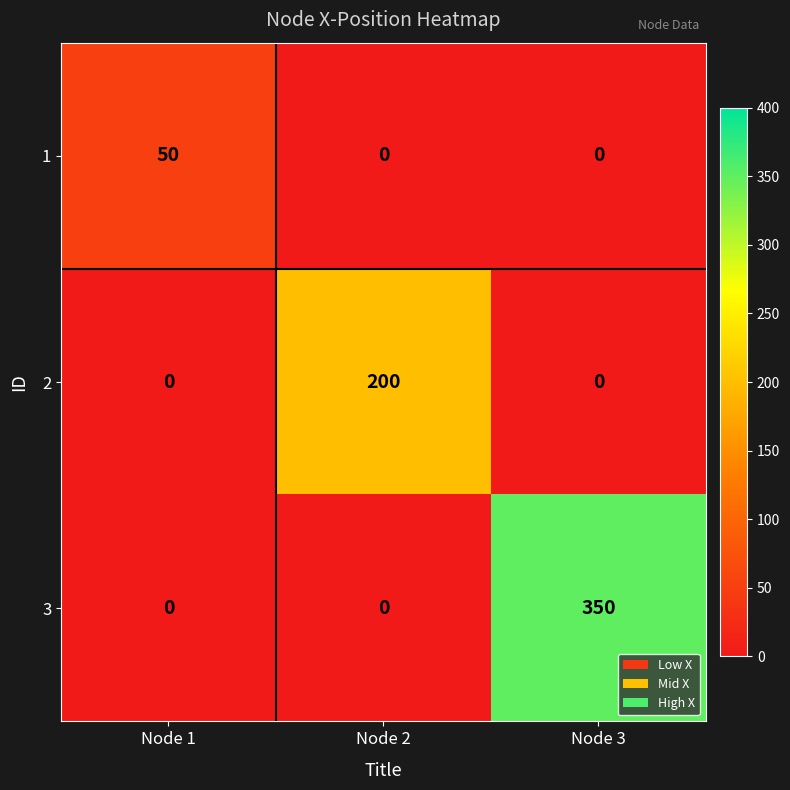

How many categories are shown in the chart?

3